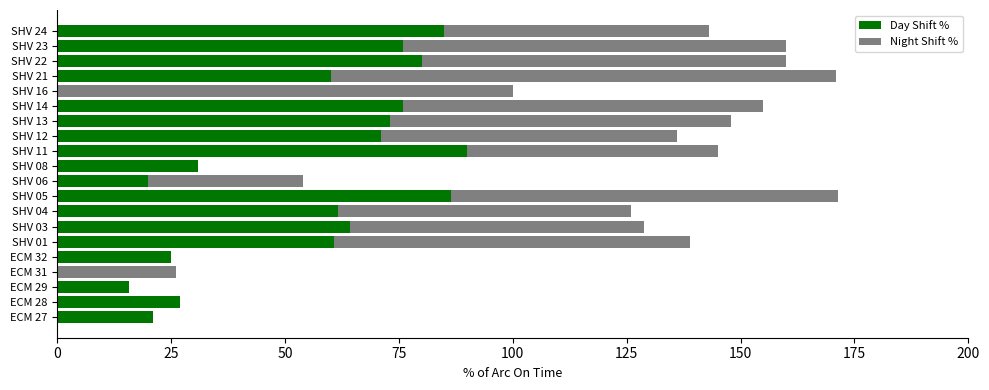

What is the total value across all series at SHV 21?

171.0